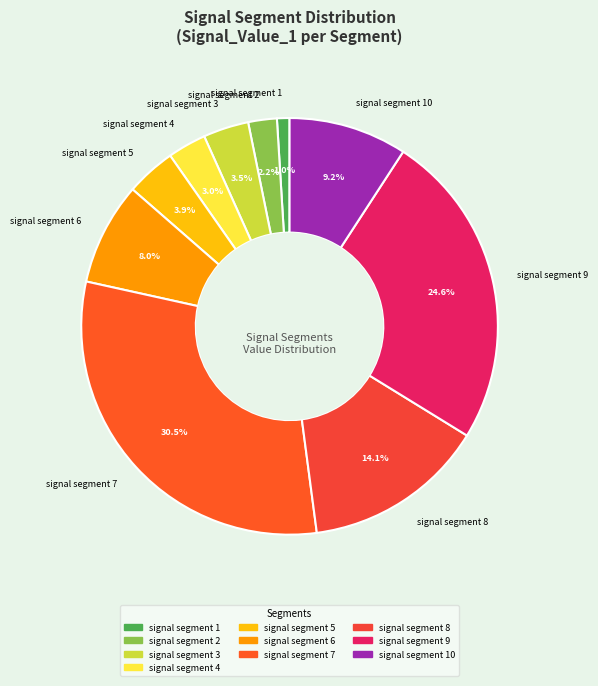

What is the smallest slice in the pie chart?

signal segment 1